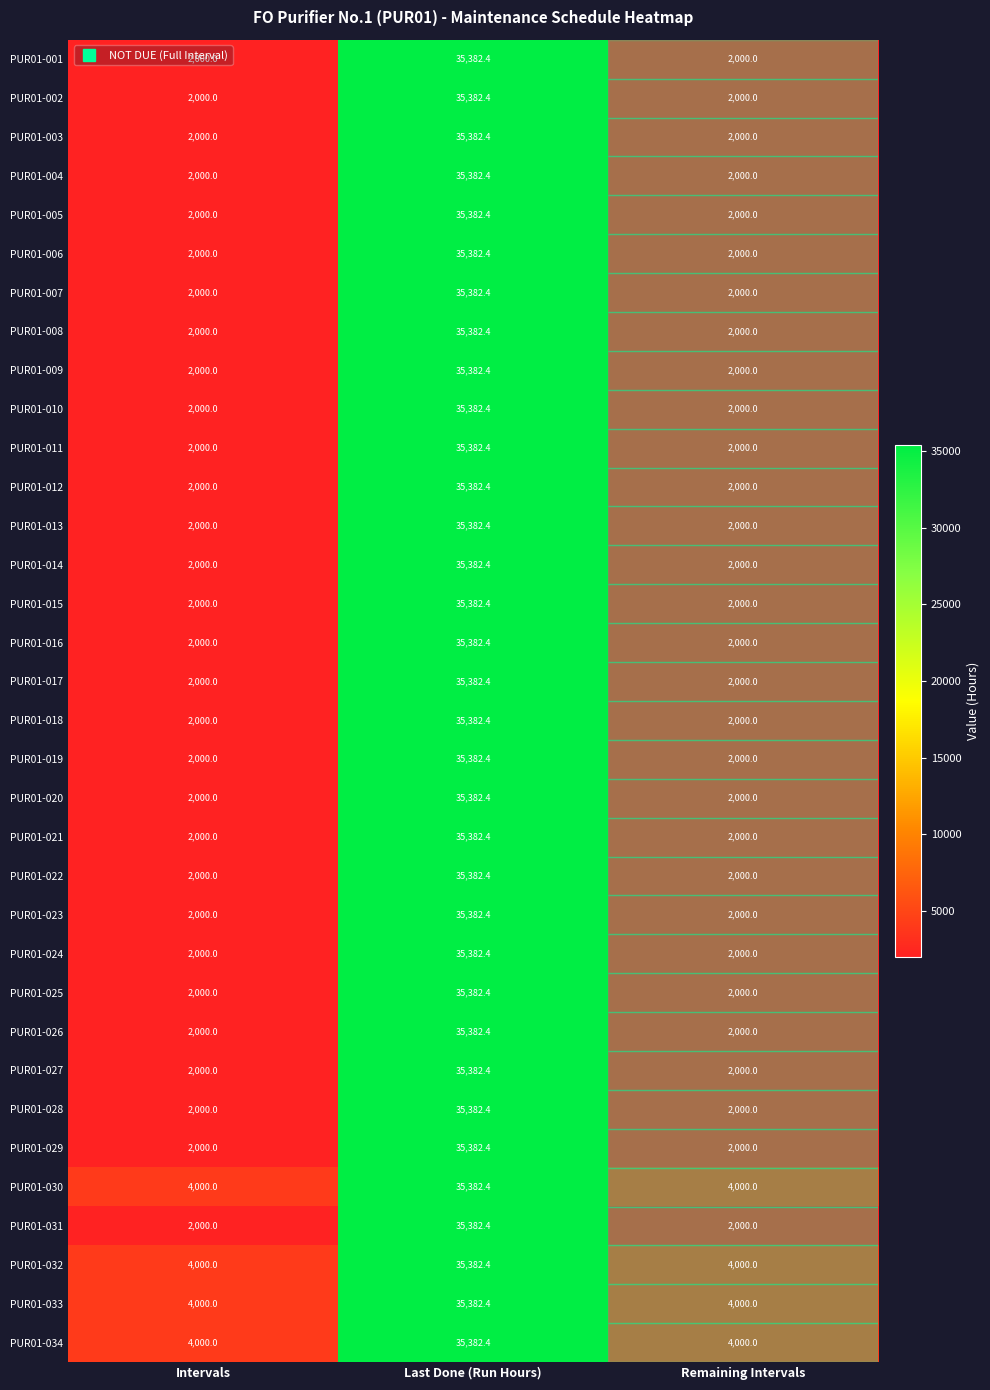

Is it true that PUR01-008 equals 2000.0 at Remaining Intervals?

True